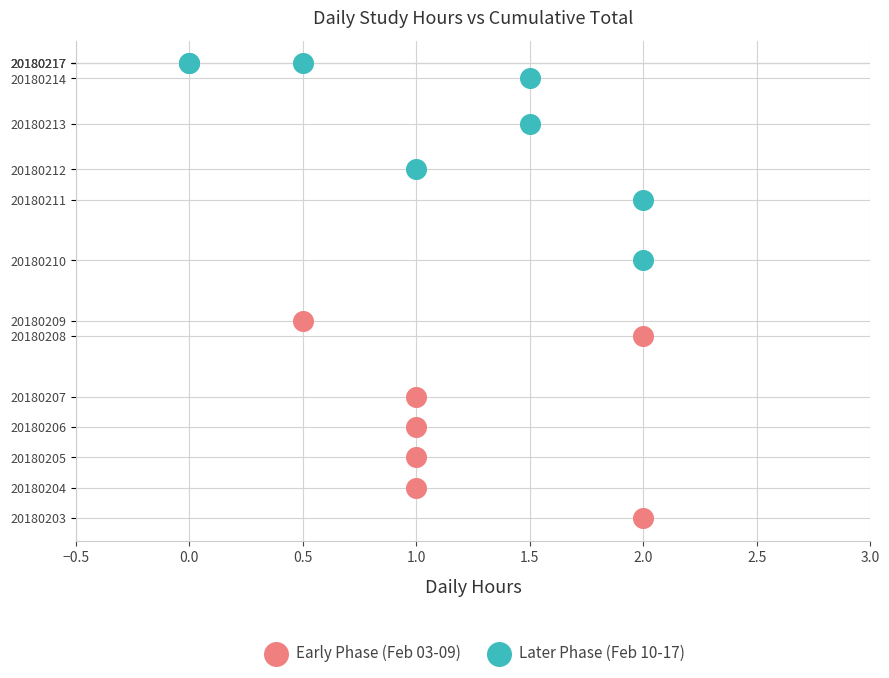

What are all the series names shown in the legend?

Early Phase (Feb 03-09), Later Phase (Feb 10-17)